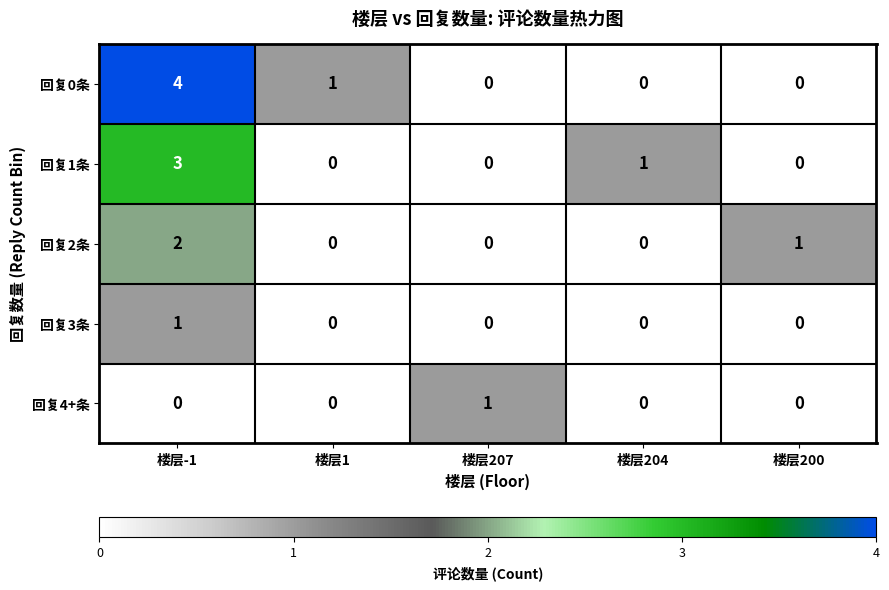

Reading left to right, list all the values displayed in this chart.

回复0条: 楼层-1=4	楼层1=1	楼层207=0	楼层204=0	楼层200=0
回复1条: 楼层-1=3	楼层1=0	楼层207=0	楼层204=1	楼层200=0
回复2条: 楼层-1=2	楼层1=0	楼层207=0	楼层204=0	楼层200=1
回复3条: 楼层-1=1	楼层1=0	楼层207=0	楼层204=0	楼层200=0
回复4+条: 楼层-1=0	楼层1=0	楼层207=1	楼层204=0	楼层200=0